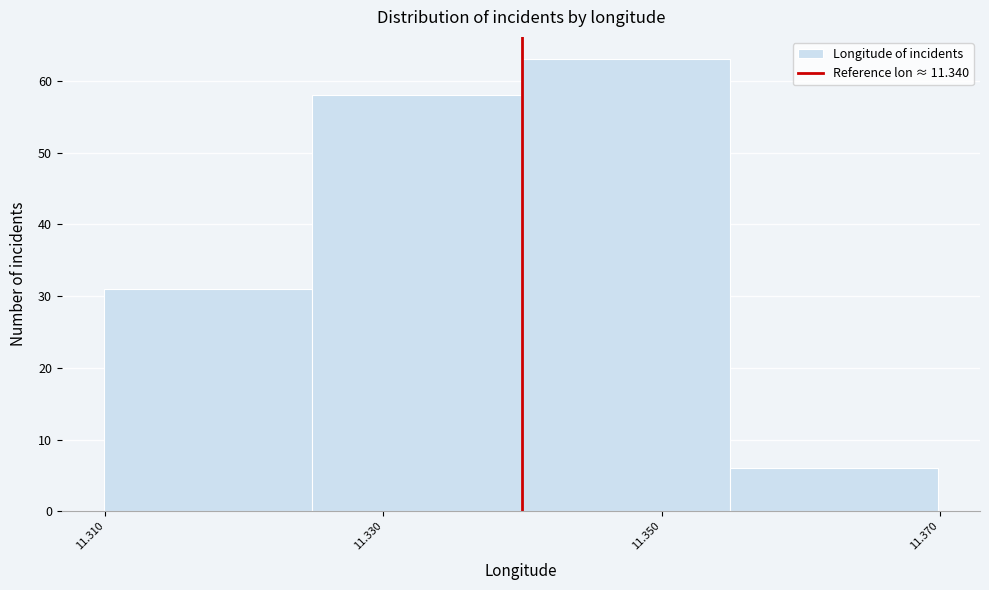

How tall is the bar that spans 11.310 to 11.324 on the x-axis? Neither the bar edges nor the heights are printed on the chart, so give them approximately, as read against the axes.

31